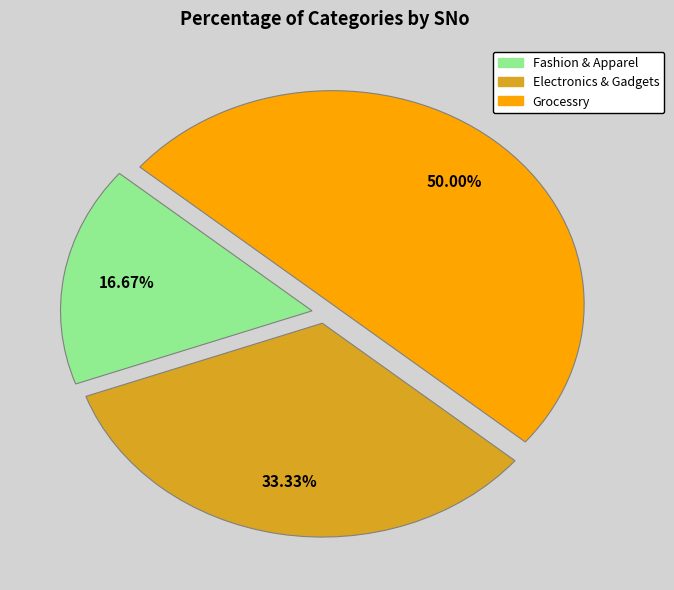

What is the largest slice in the pie chart?

Grocessry